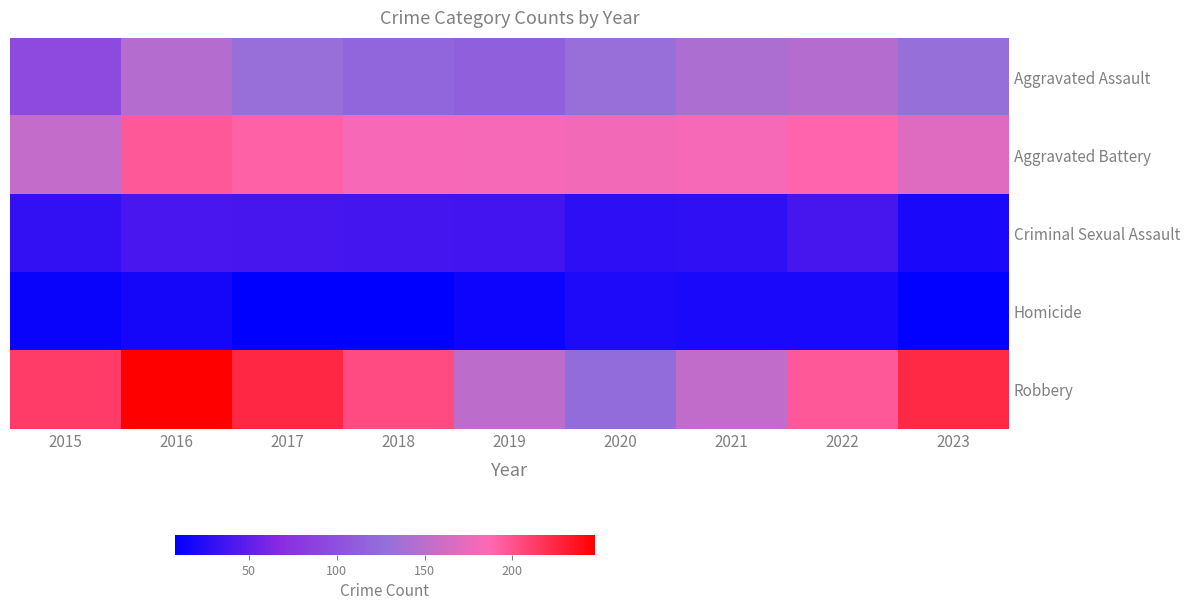

Reading left to right, transcribe all the data shown in this chart.

Aggravated Assault: 2015=95	2016=146	2017=131	2018=119	2019=113	2020=131	2021=142	2022=146	2023=130
Aggravated Battery: 2015=154	2016=196	2017=191	2018=183	2019=182	2020=180	2021=182	2022=190	2023=169
Criminal Sexual Assault: 2015=31	2016=40	2017=39	2018=38	2019=37	2020=28	2021=30	2022=39	2023=20
Homicide: 2015=13	2016=18	2017=8	2018=8	2019=14	2020=22	2021=20	2022=20	2023=9
Robbery: 2015=212	2016=247	2017=224	2018=204	2019=150	2020=124	2021=153	2022=196	2023=223